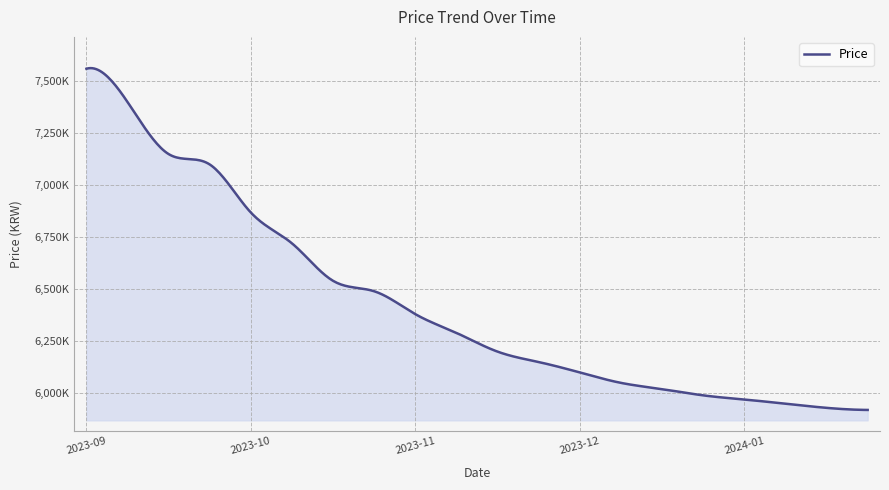

Is this an area chart (filled region under the line)?

Yes